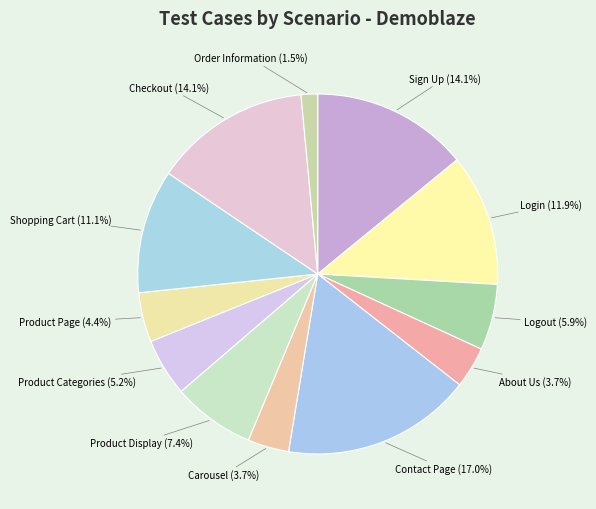

Does Sign Up represent more than half of the total?

No